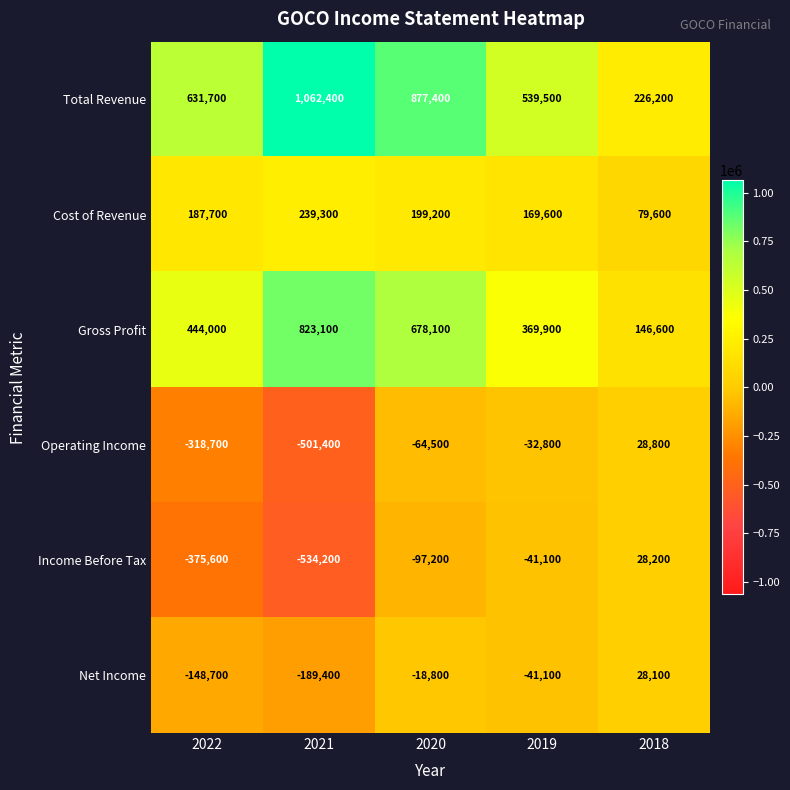

Reading left to right, list all the values displayed in this chart.

Total Revenue: 2022=631700	2021=1062400	2020=877400	2019=539500	2018=226200
Cost of Revenue: 2022=187700	2021=239300	2020=199200	2019=169600	2018=79600
Gross Profit: 2022=444000	2021=823100	2020=678100	2019=369900	2018=146600
Operating Income: 2022=-318700	2021=-501400	2020=-64500	2019=-32800	2018=28800
Income Before Tax: 2022=-375600	2021=-534200	2020=-97200	2019=-41100	2018=28200
Net Income: 2022=-148700	2021=-189400	2020=-18800	2019=-41100	2018=28100